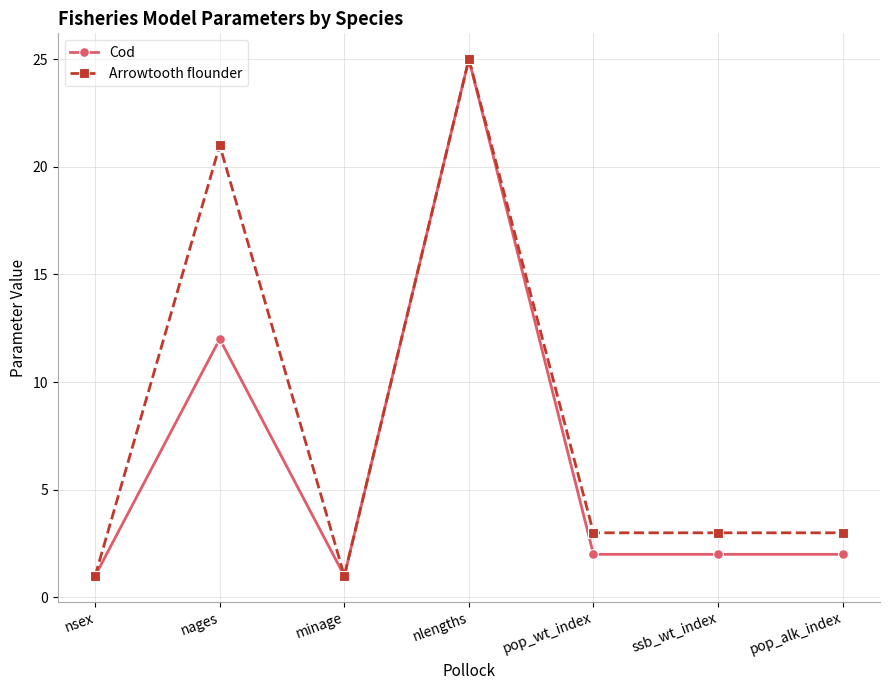

Is this an area chart (filled region under the line)?

No